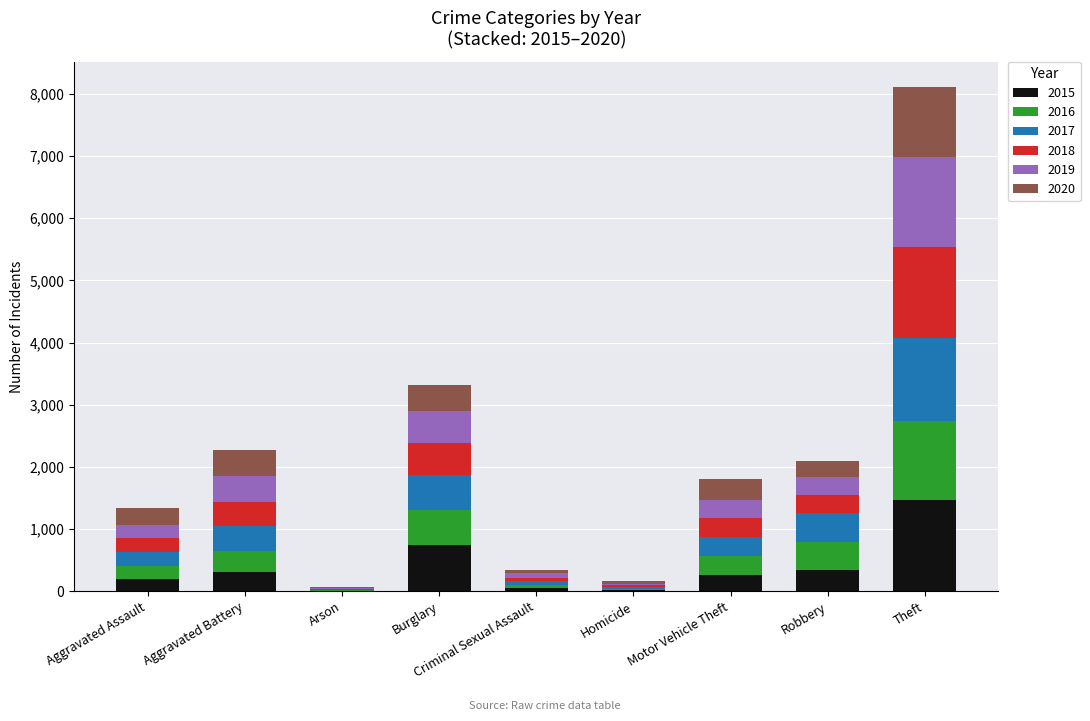

The value of 2015 at Burglary is 183. True or false?

False